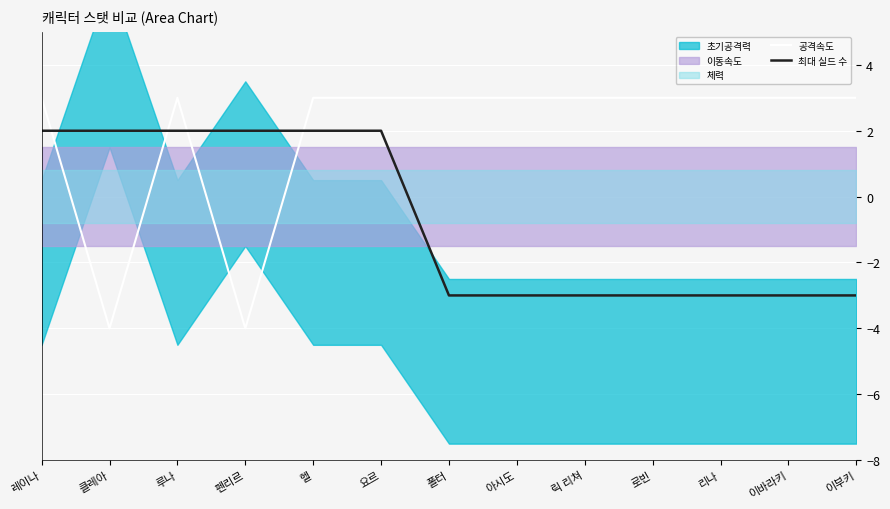

Rank the series at 클레아 from lowest to highest value.

공격속도, 최대 실드 수